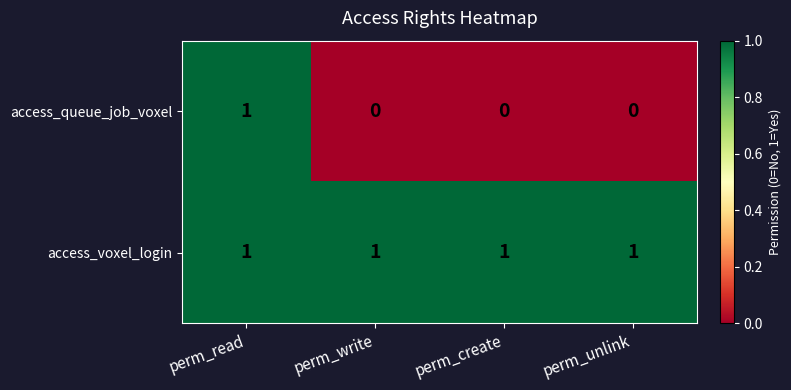

Is it true that access_voxel_login equals 1 at perm_write?

True